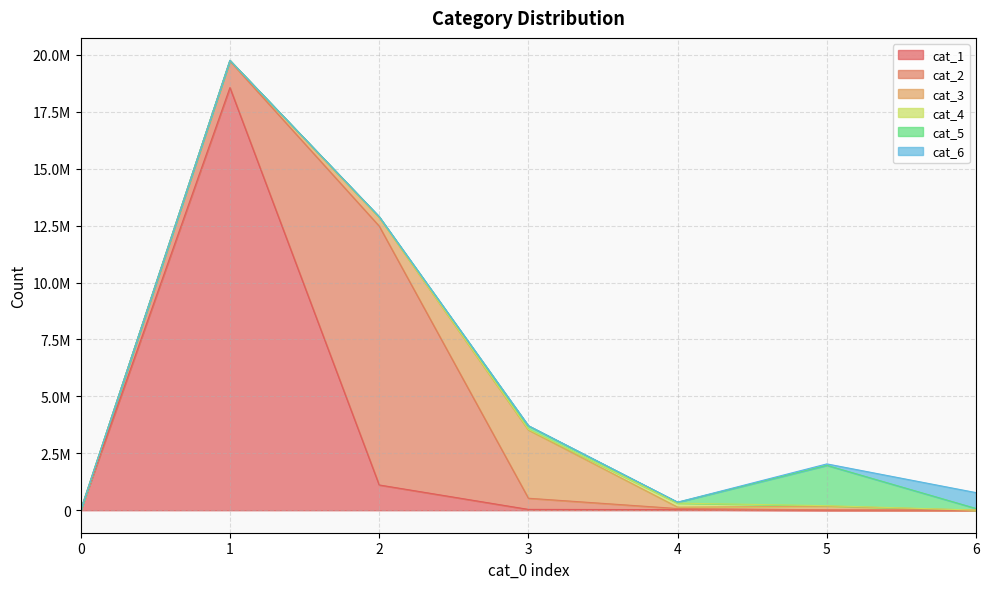

List the labels in order of cat_1 value, largest first.

1, 2, 3, 4, 6, 5, 0